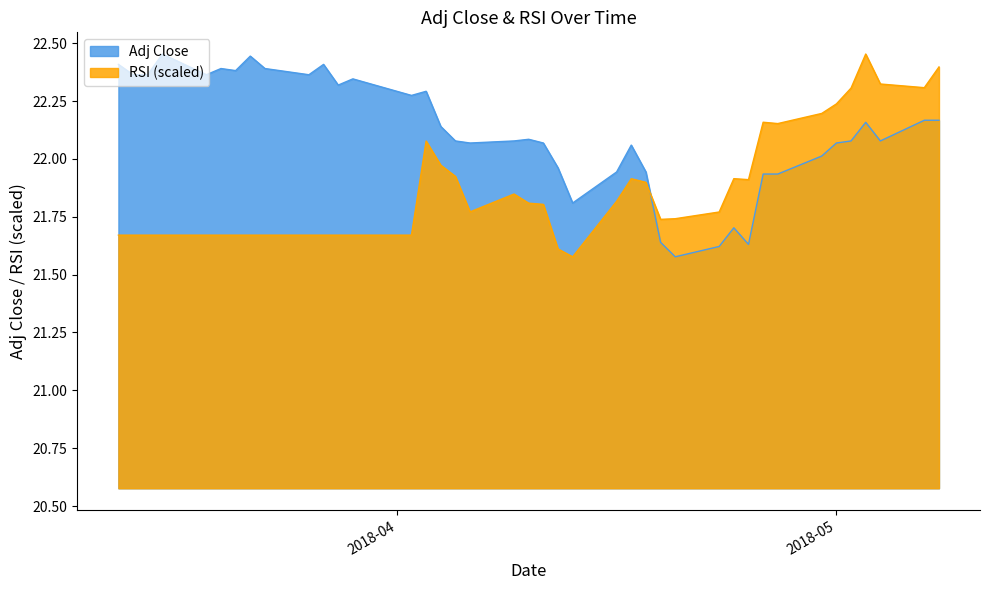

What is the difference between the Adj Close values at 2018-03-22 and 2018-04-26?

0.5